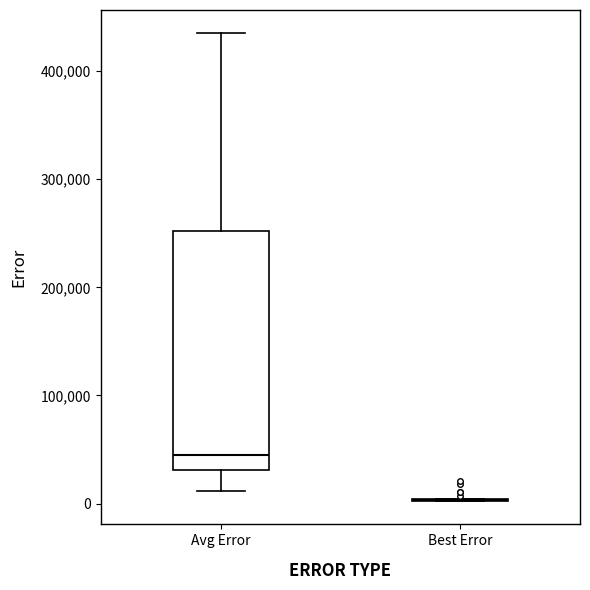

Reading left to right, transcribe this box plot: for each box, give where its median line is, the range the box spans, and where its two whiskers end, as read against the y-axis. The values are not printed on the chart, so give them approximately, as read against the axis.

Avg Error: median 40000, box 30000 to 250000, whiskers 10000 to 430000
Best Error: box collapsed to a line at 0, whiskers 0 to 0